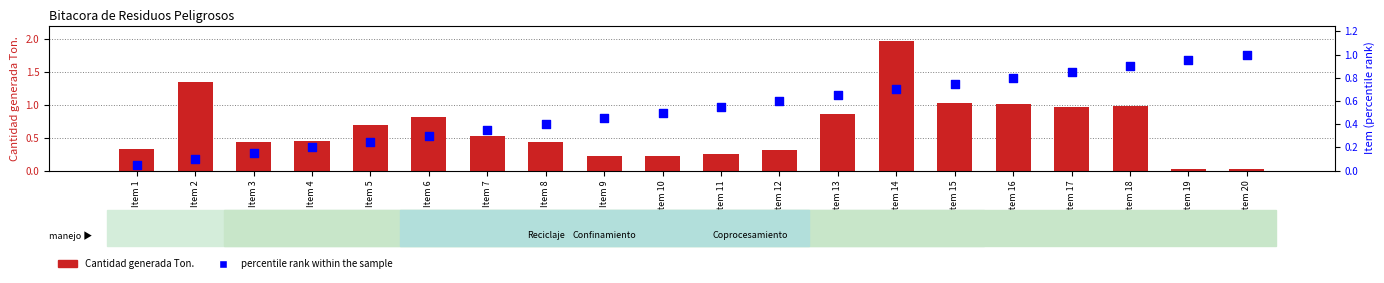

At how many categories does at least one series exceed 1?

4